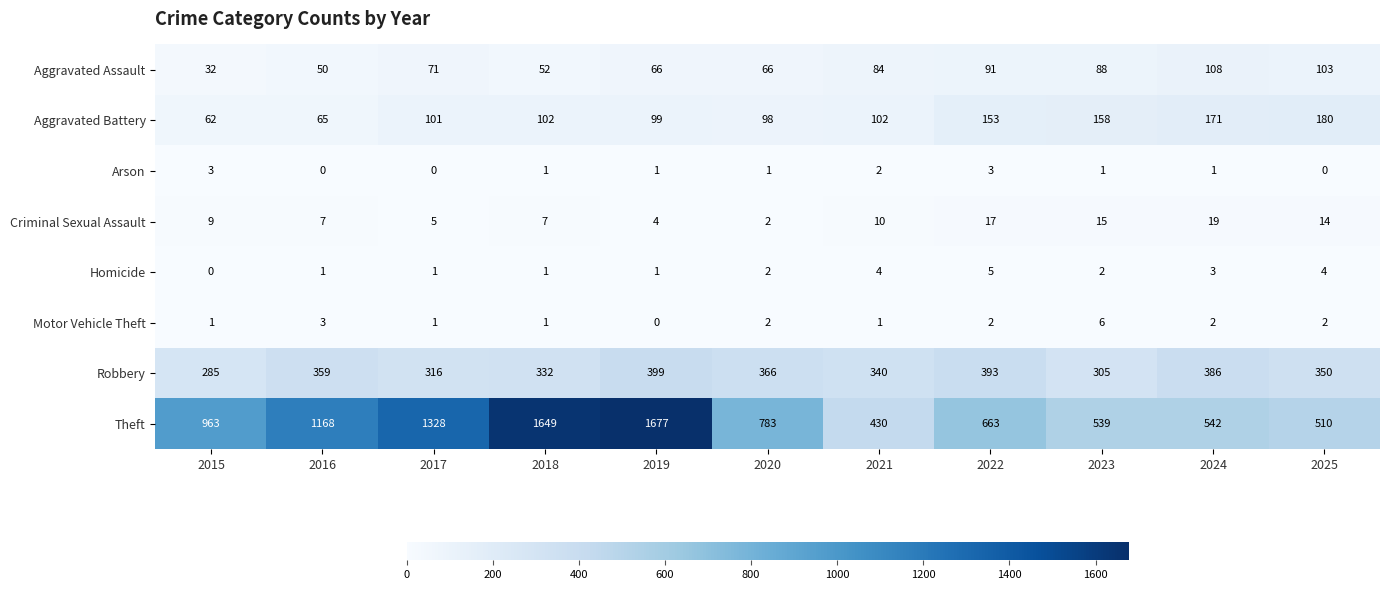

Where does the Robbery series first go above 350?

2016